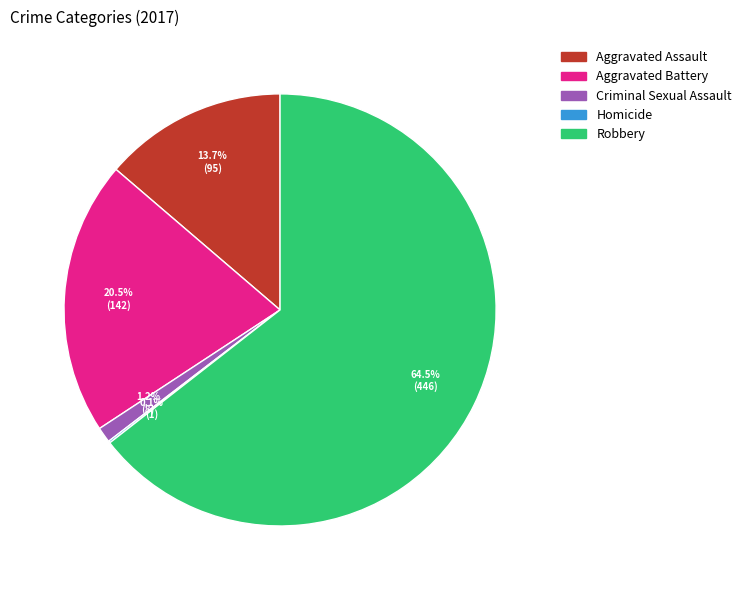

What percentage is NOT represented by Criminal Sexual Assault?

98.8%